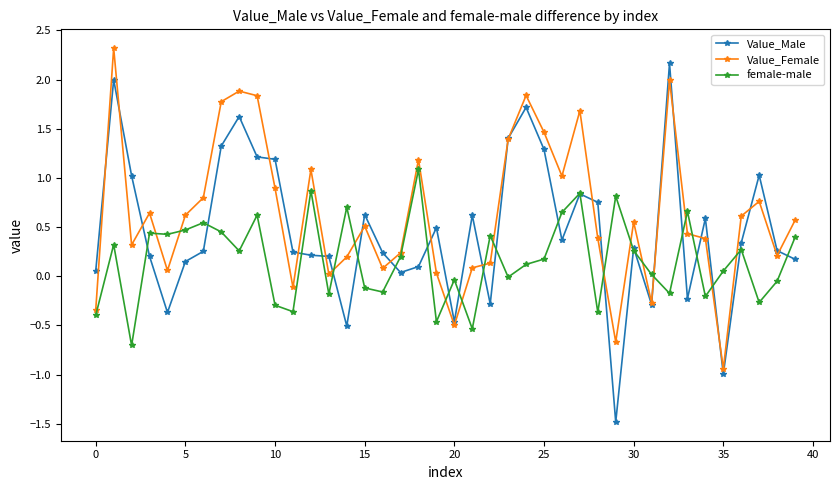

What is the maximum value shown in the chart?

2.3